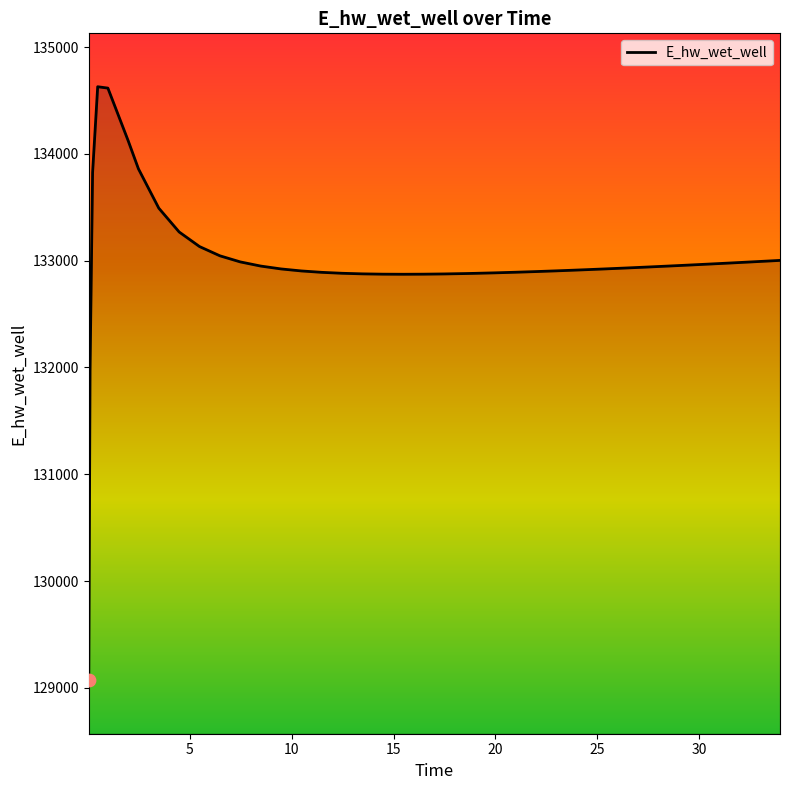

What is the maximum value shown in the chart?

134628.0